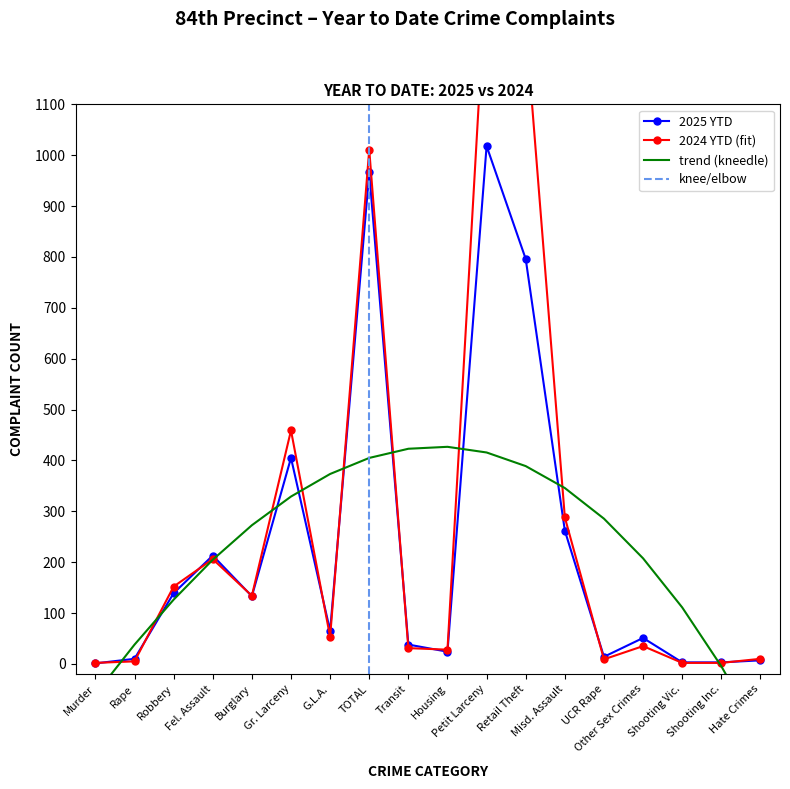

After their last crossing, which series has the higher values: 2025 YTD or 2024 YTD?

2024 YTD